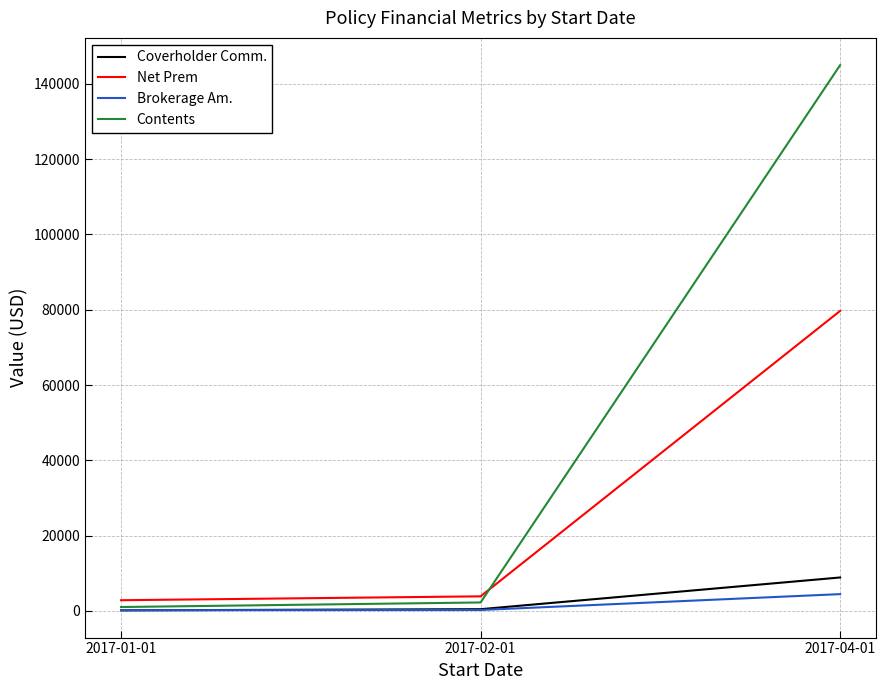

At which label is Contents closest to 73000?

2017-02-01